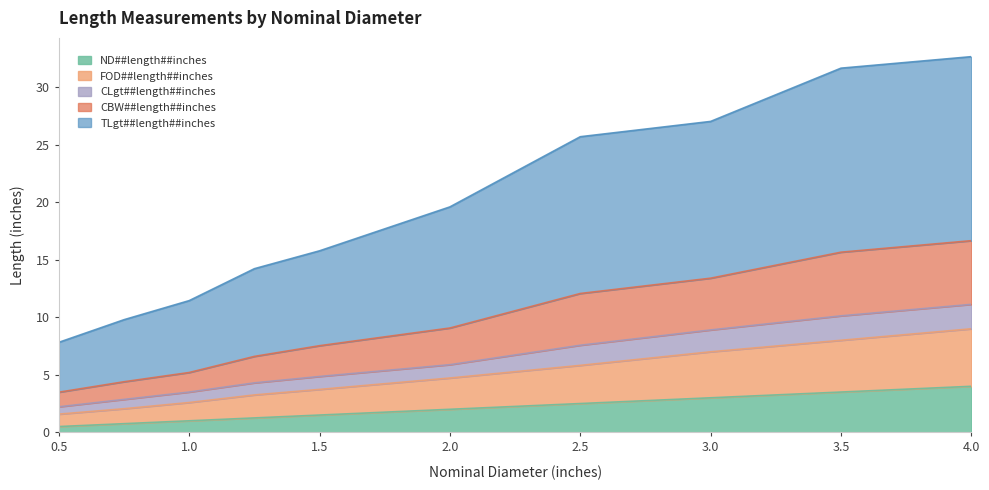

What is the total value across all series at 2.5?

25.7